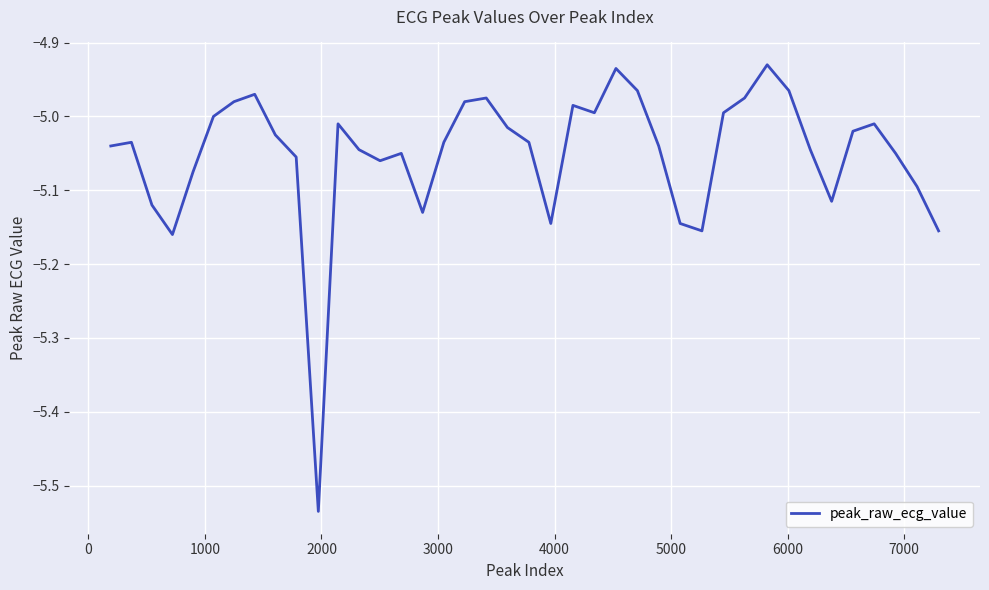

What is the difference between the maximum and minimum values?

0.6